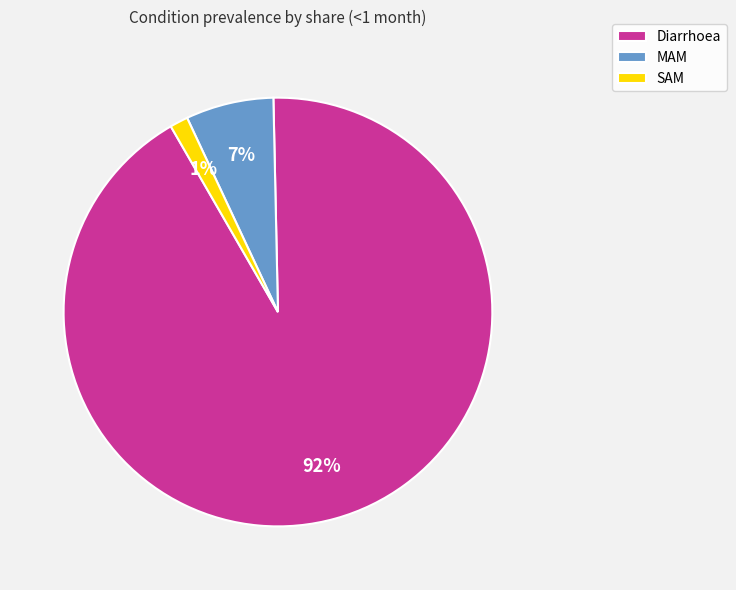

Which category has the smallest portion of the pie?

SAM